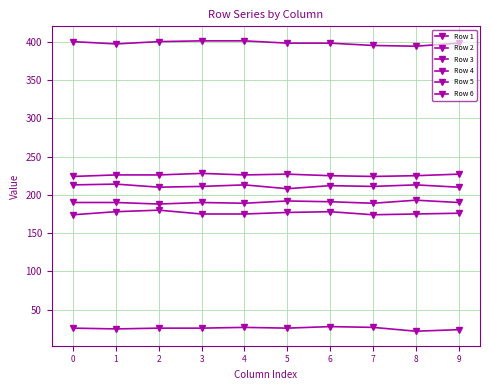

At how many categories does at least one series exceed 67?

10